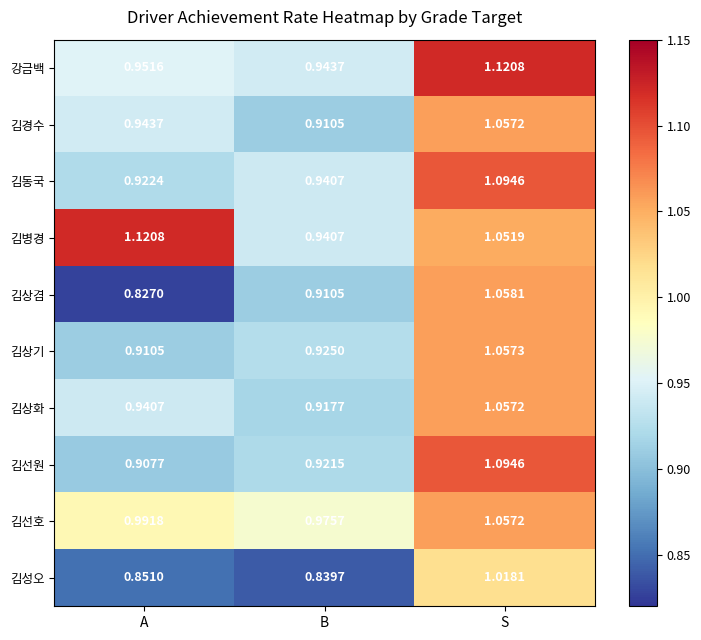

Is the value of 김선호 at S greater than the value of 김선원 at A?

Yes